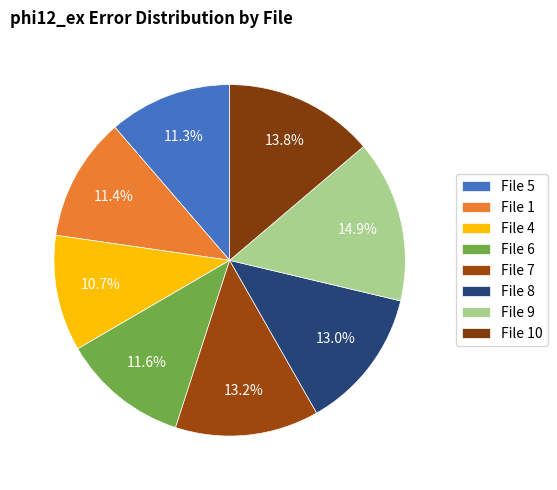

Rank the categories by value from highest to lowest.

9, 10, 7, 8, 6, 1, 5, 4